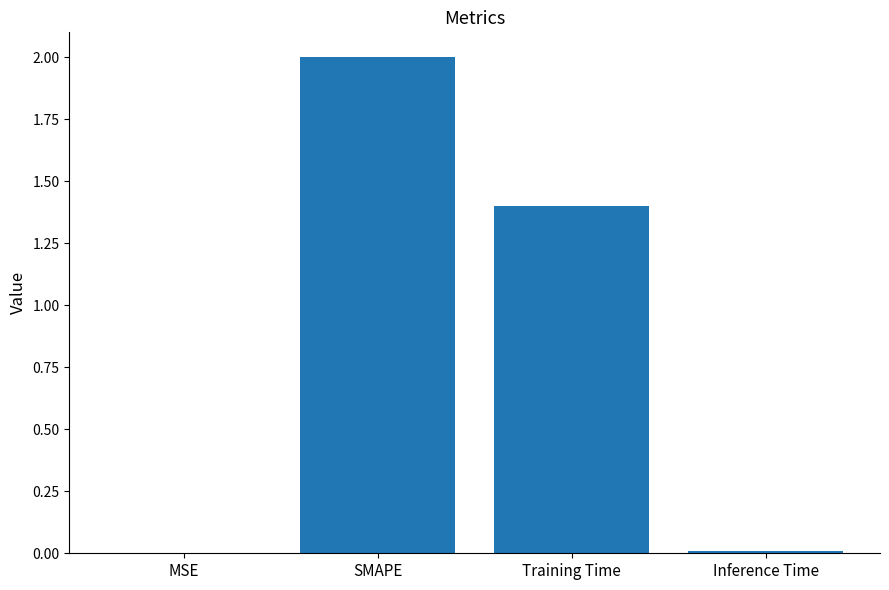

The chart shows a value of 0.0 at MSE. True or false?

True